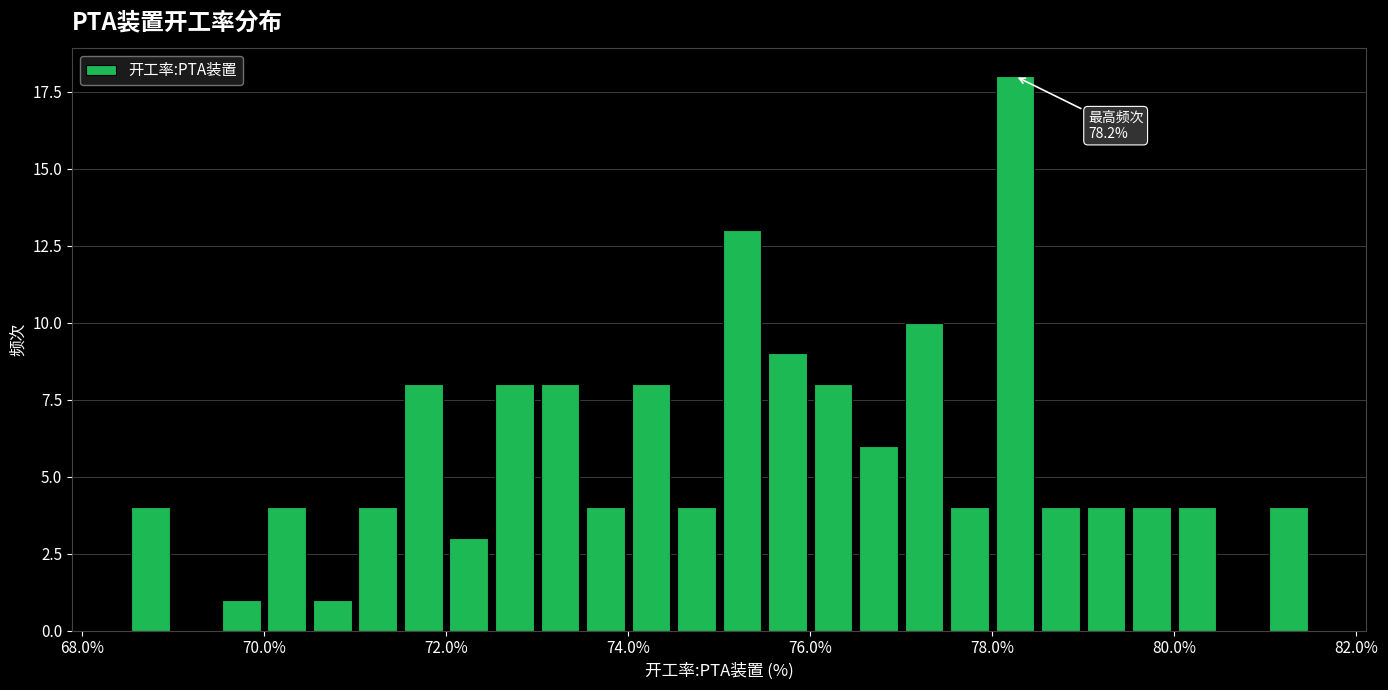

Around what value on the x-axis is the tallest bar? Give the approximate position of its centre, as read against the axis.

78.2